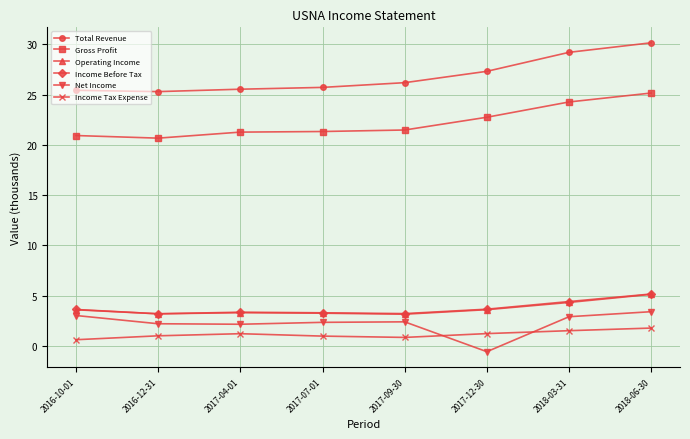

Which category has the lowest value across all series?

2017-12-30